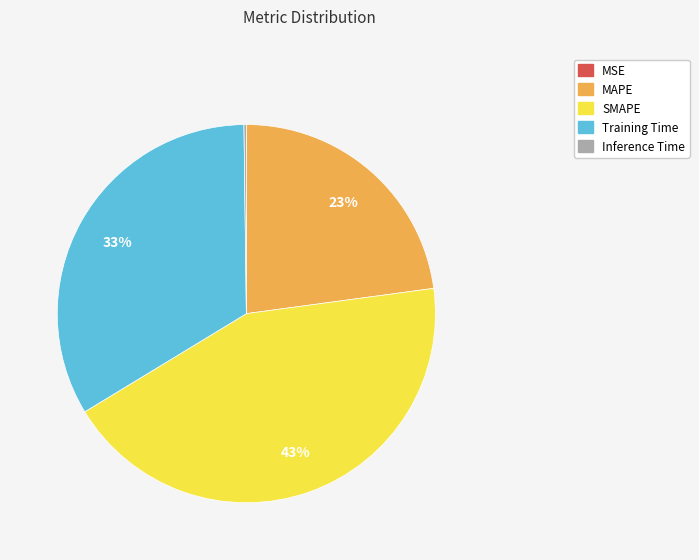

To the nearest percent, what is the average slice percentage?

20%